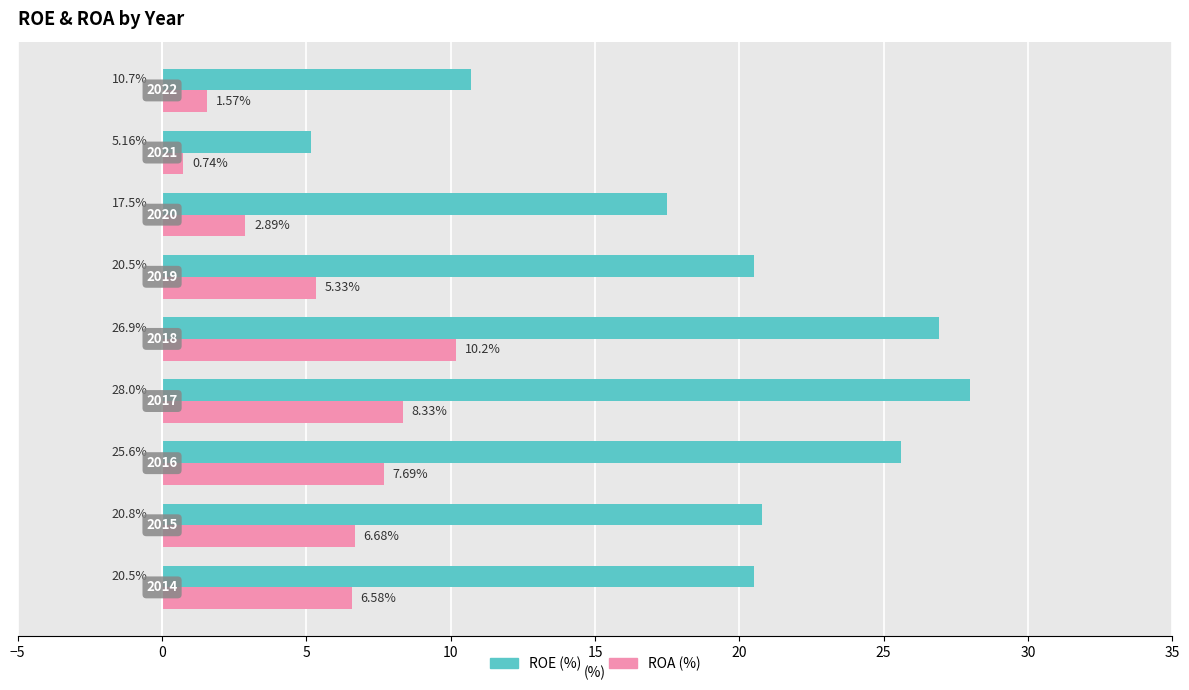

Rank the series by their maximum value, from lowest to highest.

ROA (%), ROE (%)